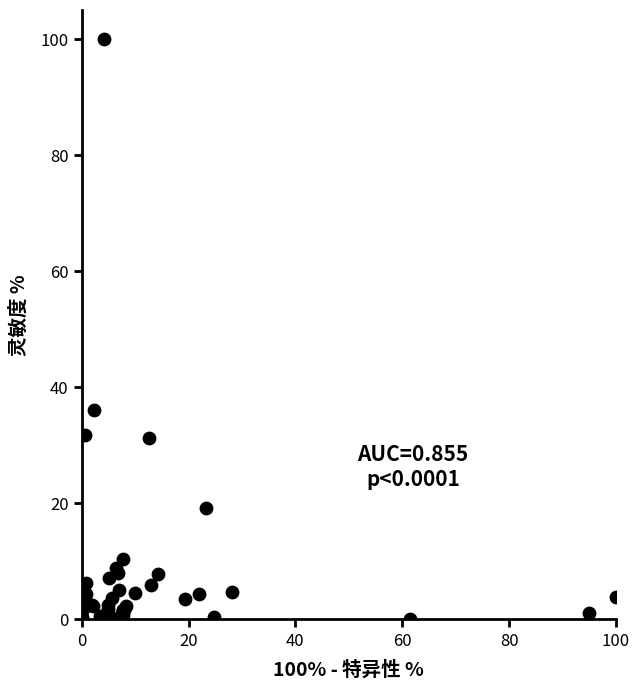

What Y value in the scatter plot is closest to 50?

36.0